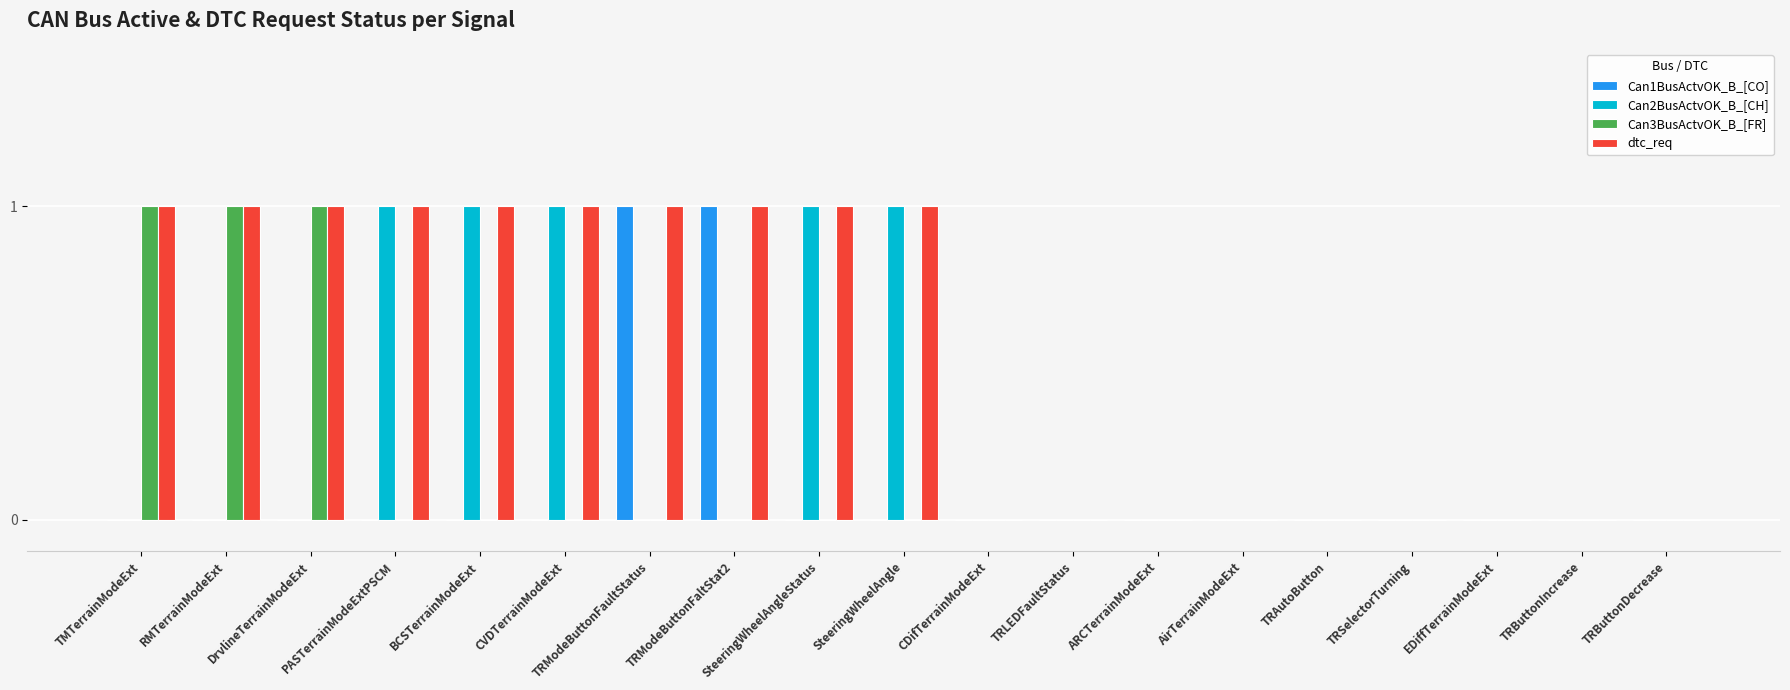

Reading left to right, extract all data points from this chart.

Can1BusActvOK_B_[CO]: 0	0	0	0	0	0	1	1	0	0	0	0	0	0	0	0	0	0	0
Can2BusActvOK_B_[CH]: 0	0	0	1	1	1	0	0	1	1	0	0	0	0	0	0	0	0	0
Can3BusActvOK_B_[FR]: 1	1	1	0	0	0	0	0	0	0	0	0	0	0	0	0	0	0	0
dtc_req: 1	1	1	1	1	1	1	1	1	1	0	0	0	0	0	0	0	0	0